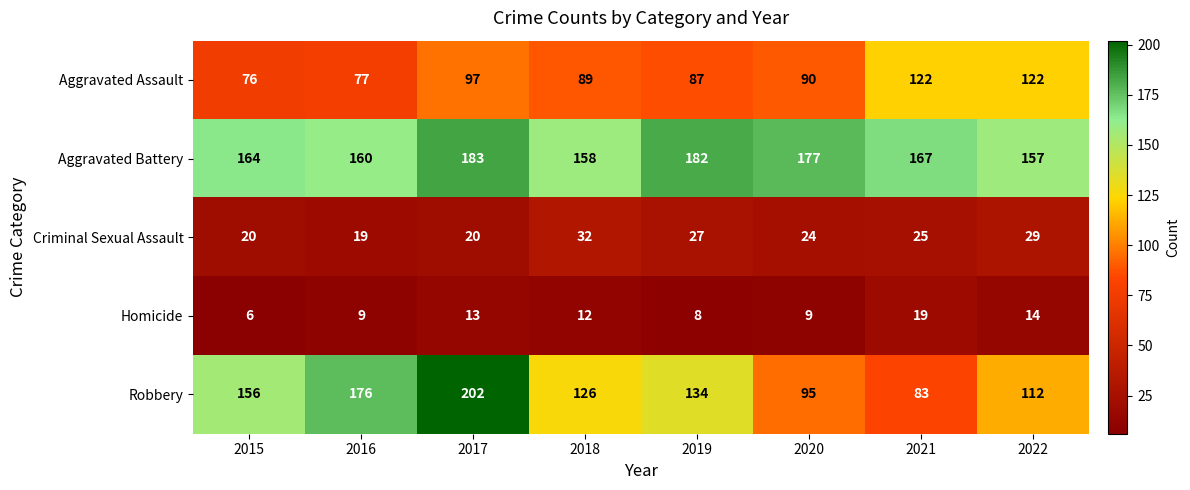

At which category is the sum across all series the highest?

2017